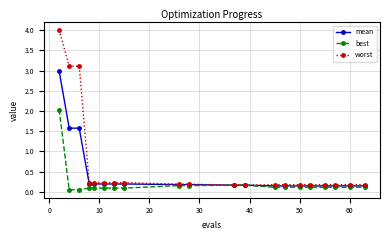

Which series has the largest total across all categories?

worst